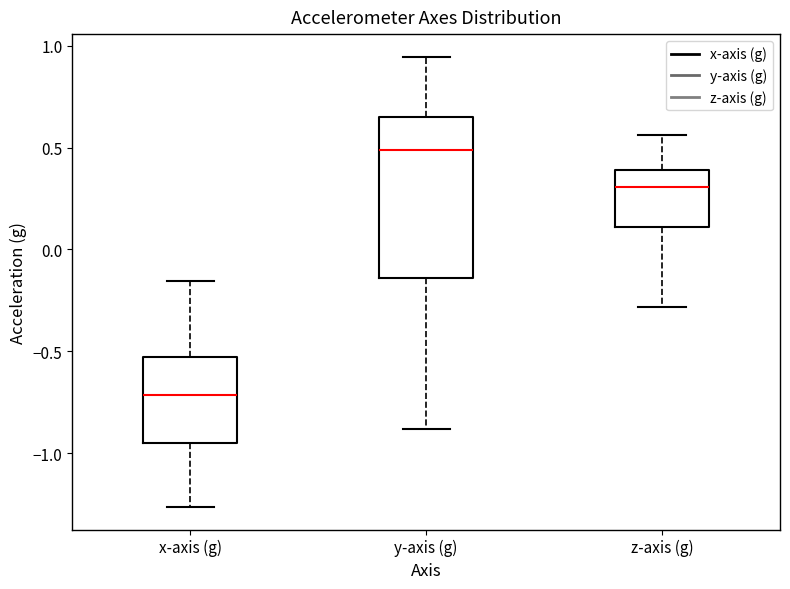

Reading left to right, read every box against the y-axis: the position of its median line, the range the box covers, and the ends of its whiskers. The values are not printed on the chart, so give them approximately, as read against the axis.

x-axis (g): median -0.70, box -0.95 to -0.55, whiskers -1.25 to -0.15
y-axis (g): median 0.50, box -0.15 to 0.65, whiskers -0.90 to 0.95
z-axis (g): median 0.30, box 0.10 to 0.40, whiskers -0.30 to 0.55